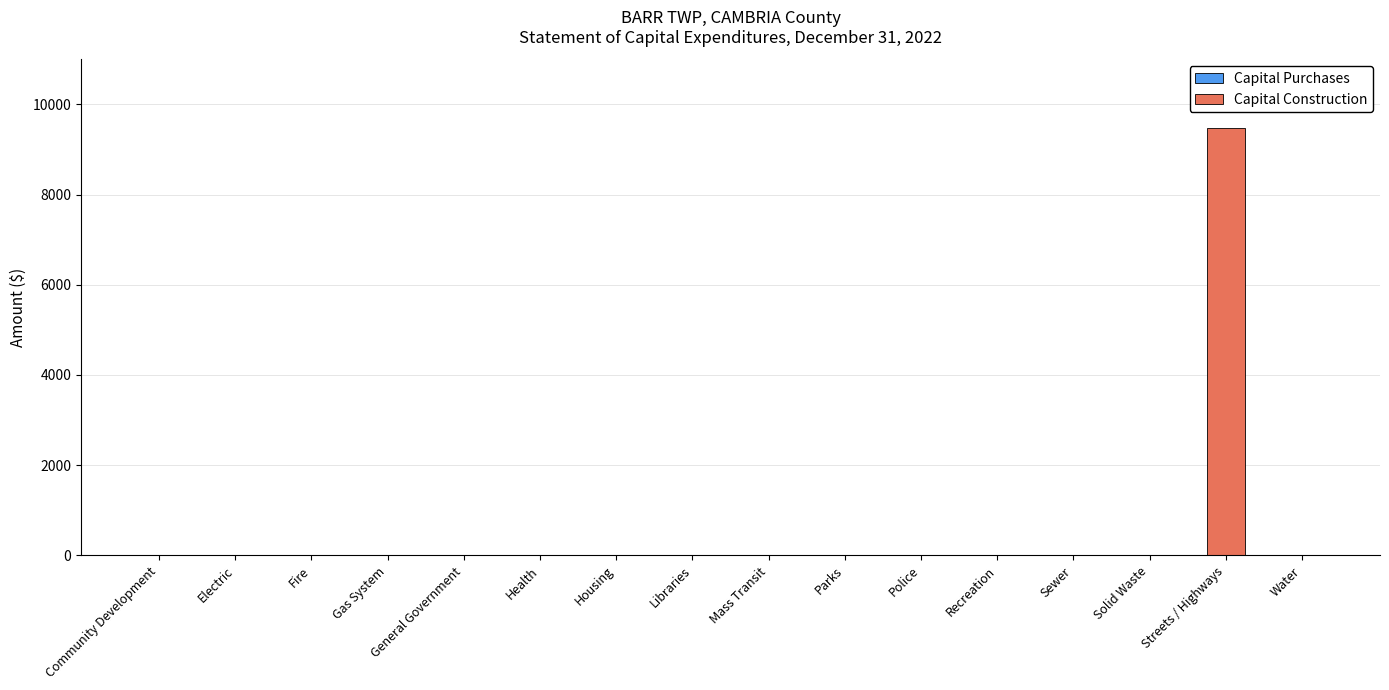

Is it true that the value at Electric is -2893?

False